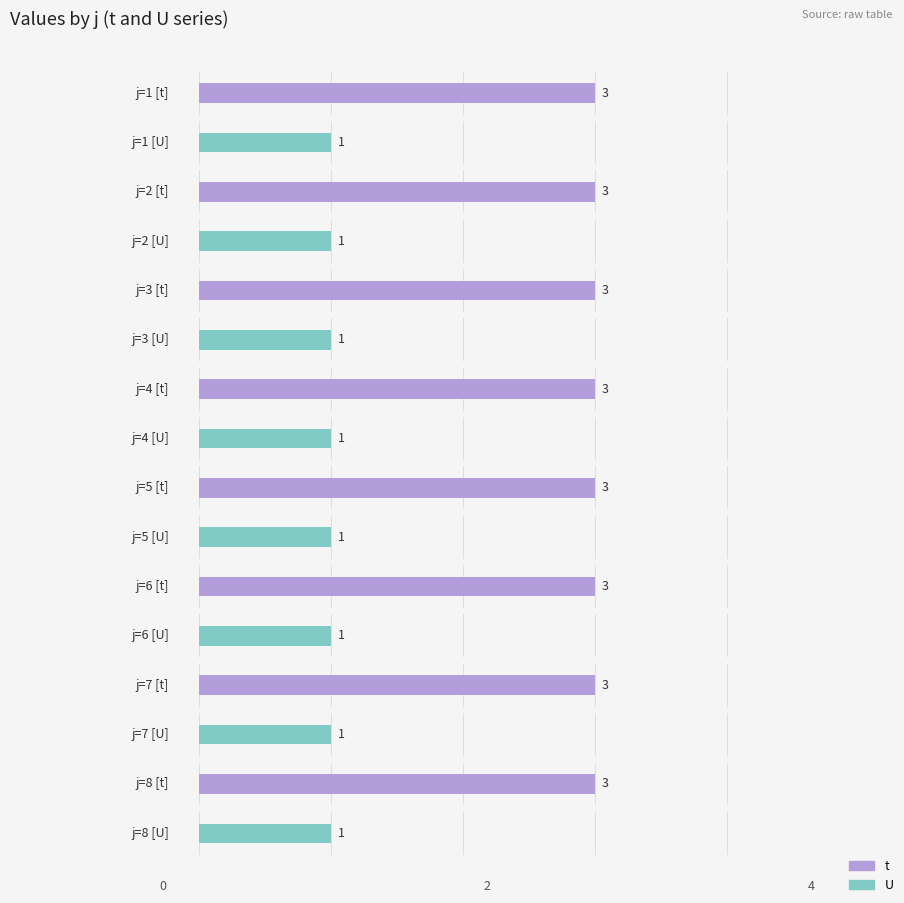

List the series in order of their overall mean, highest first.

t, U